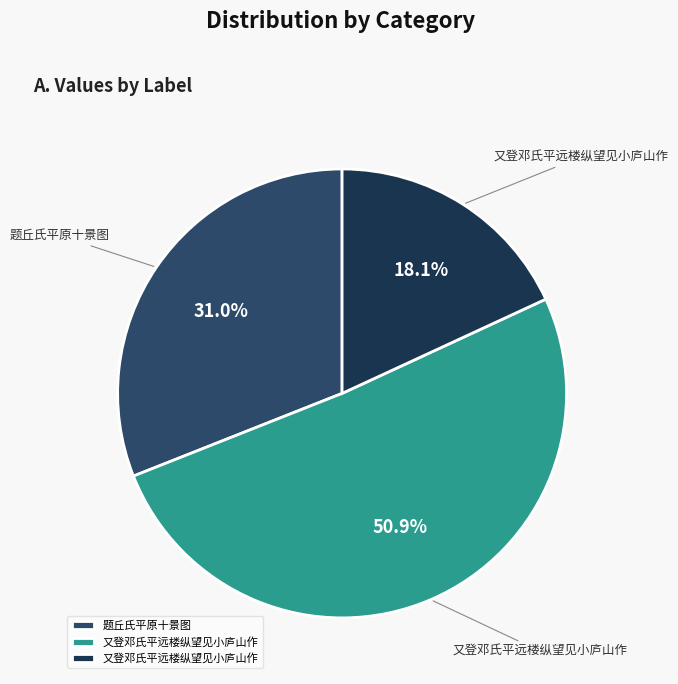

Count the number of slices in the pie.

3